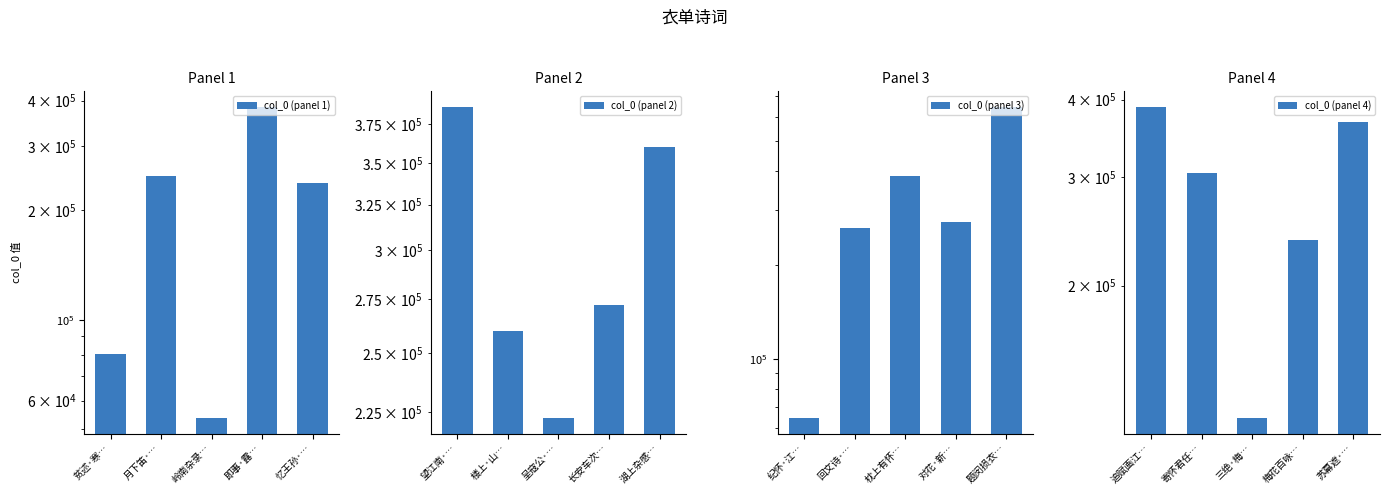

Between 岭南杂录… and 即事·露…, which series saw the biggest shift?

col_0 (panel 1)